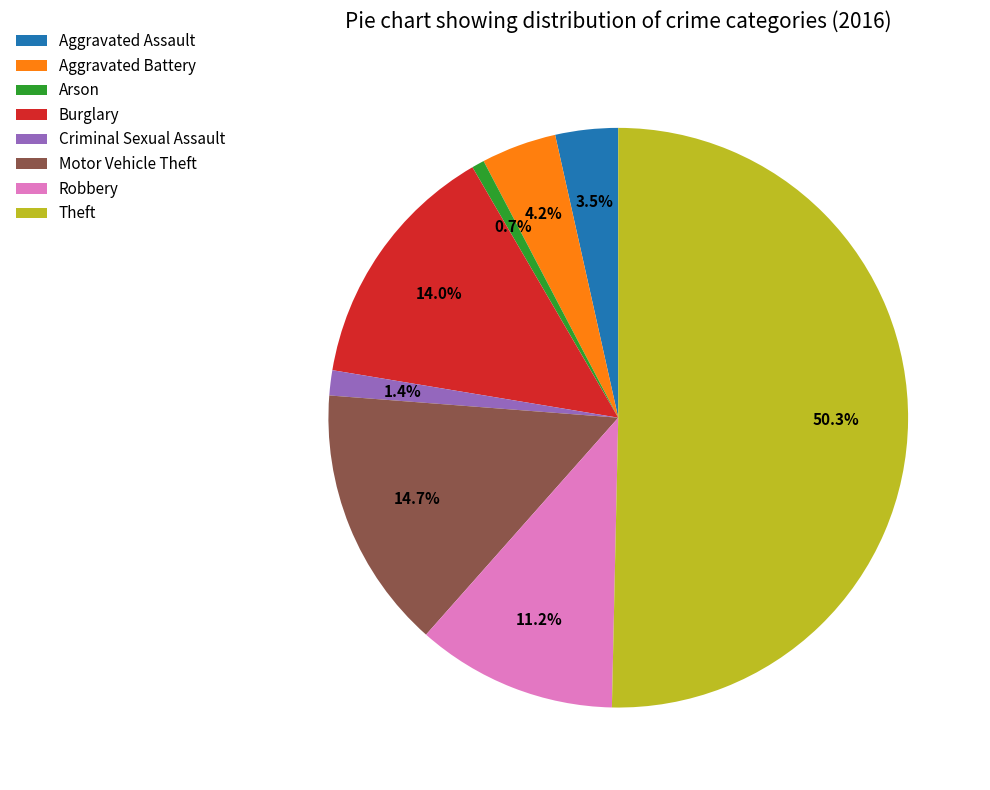

What percentage do Motor Vehicle Theft and Burglary together represent?

28.7%